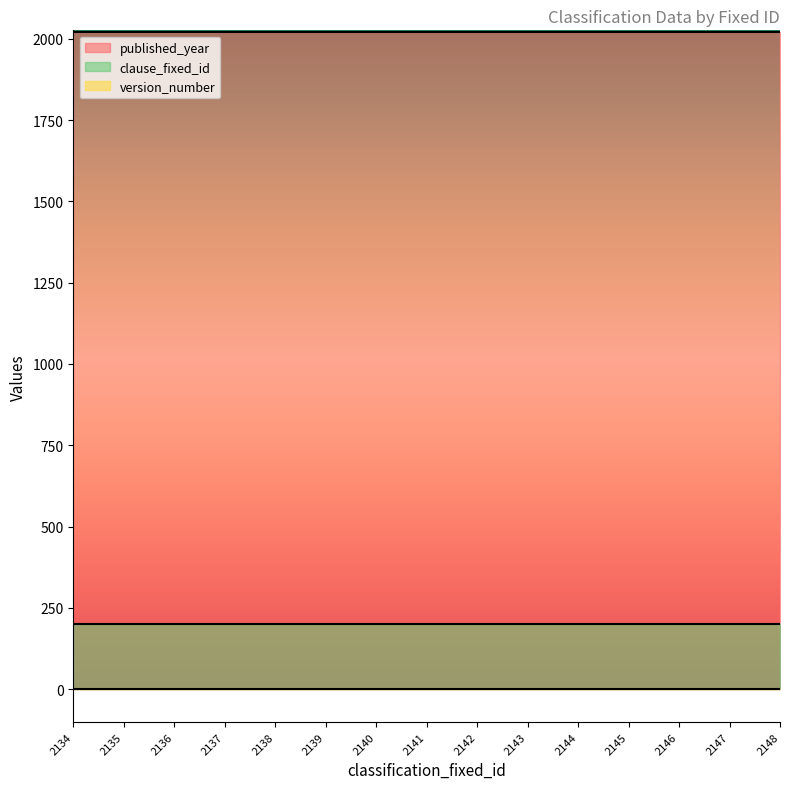

True or false: version_number and clause_fixed_id intersect in this chart.

False